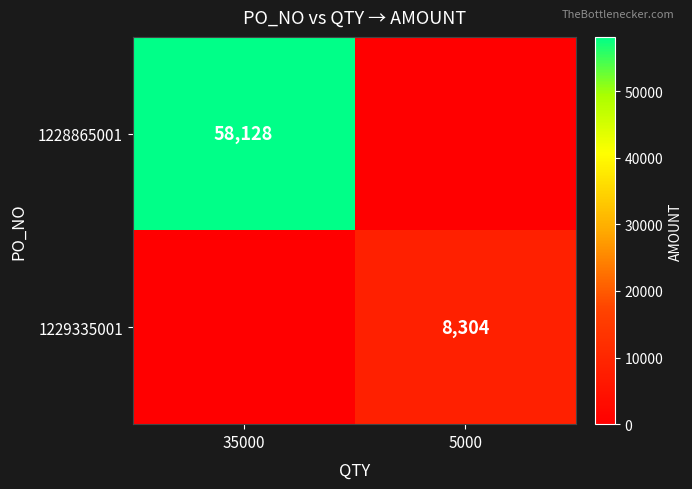

Is it true that 1228865001 equals 78578 at 35000?

False